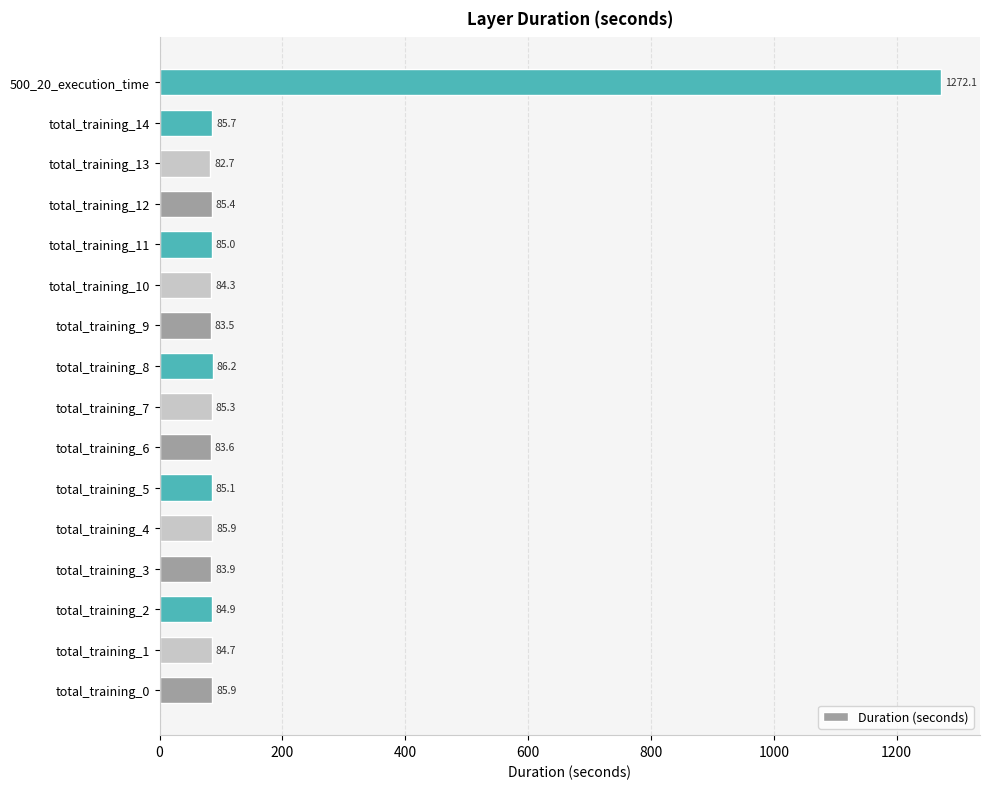

What is the maximum value shown in the chart?

1272.1